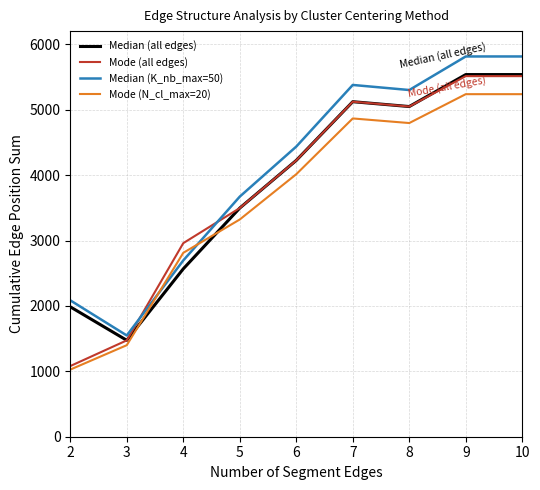

Is the value of Mode (all edges) at 5 greater than the value of Median (K_nb_max=50) at 8?

No